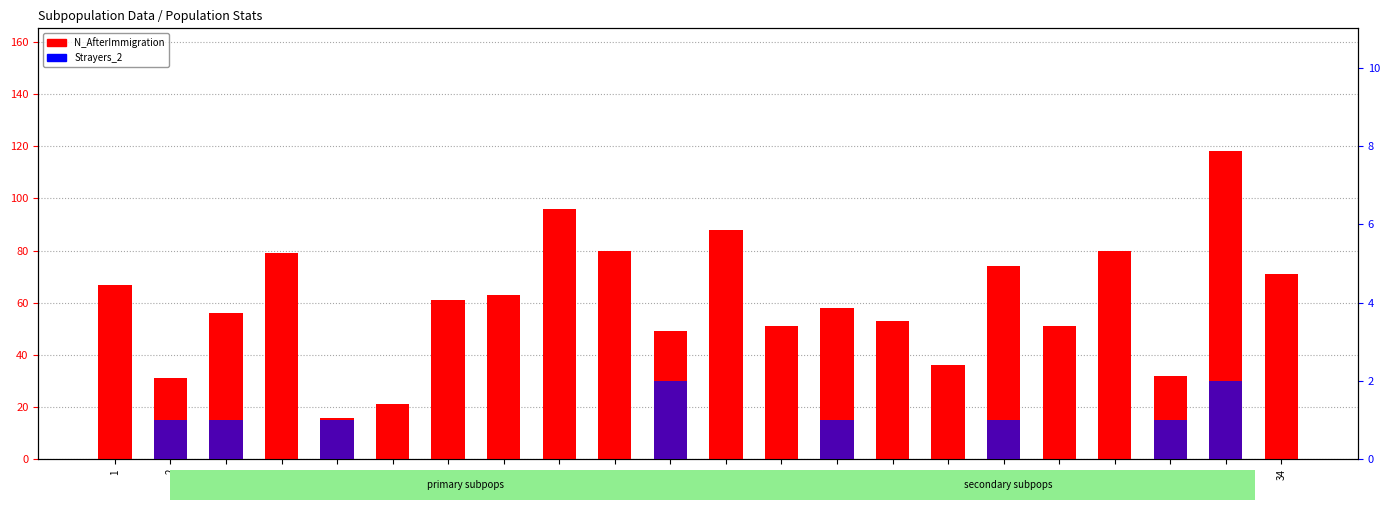

Where is N_AfterImmigration nearest to the value 67?

1